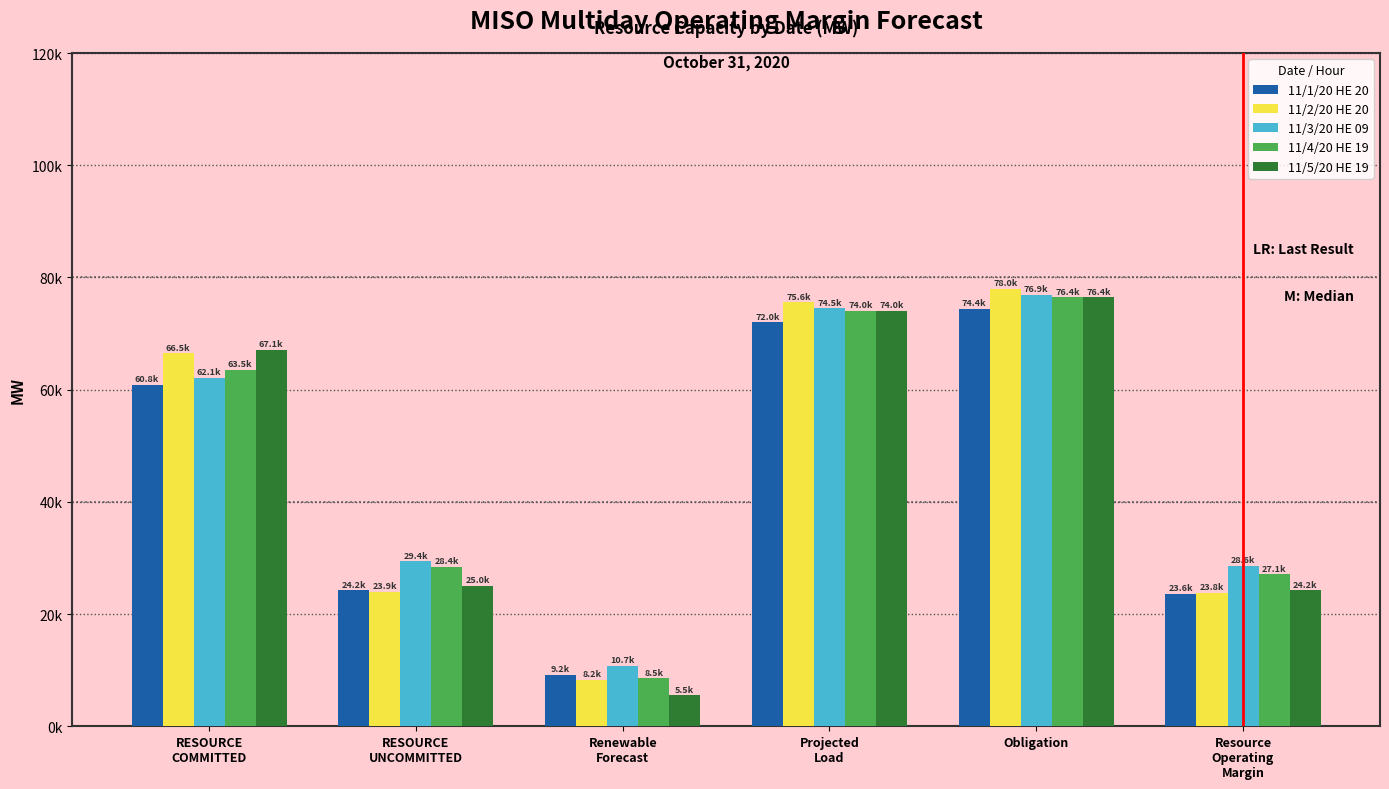

What is the minimum value for 11/2/20 HE 20?

8242.0